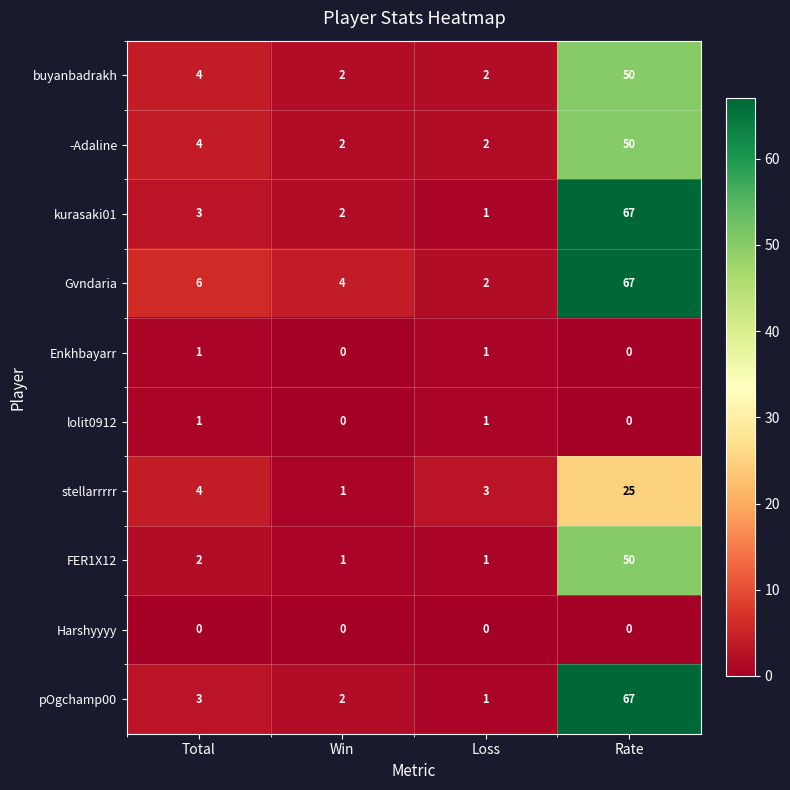

How many values in the kurasaki01 series are below 3?

2